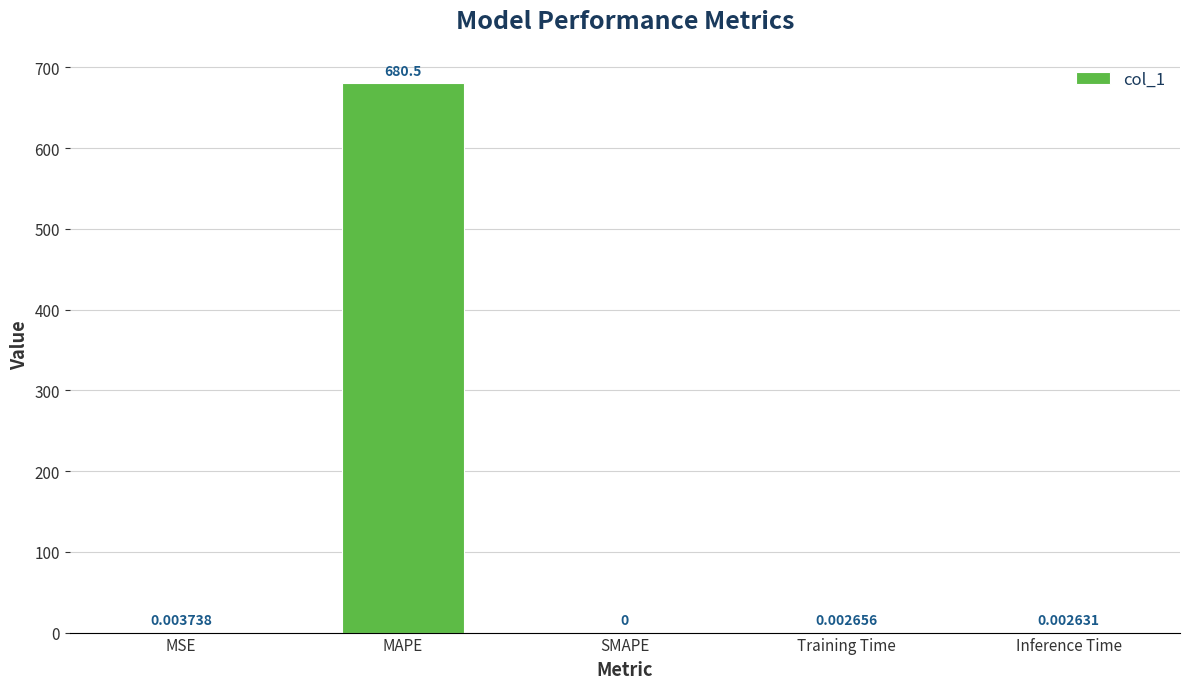

What is the sum of all values?

680.5